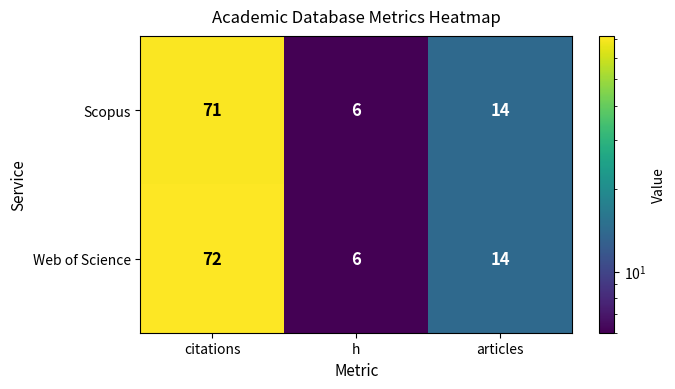

Reading left to right, extract all data points from this chart.

Scopus: 71	6	14
Web of Science: 72	6	14